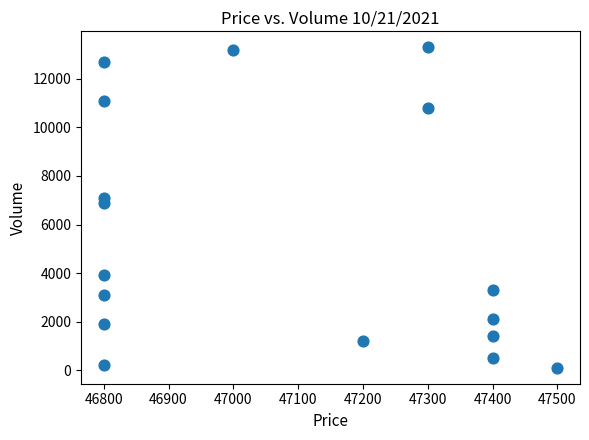

What is the range of Y values (max minus min)?

13200